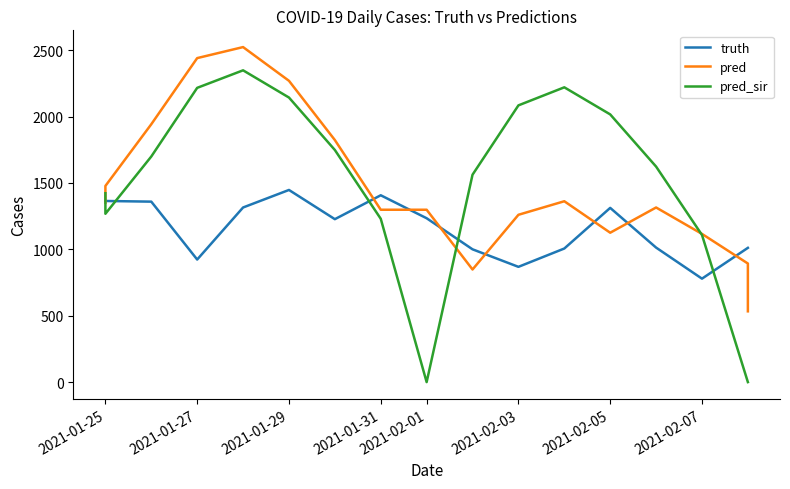

What is the difference between the second highest and minimum values in the truth series?

628.0